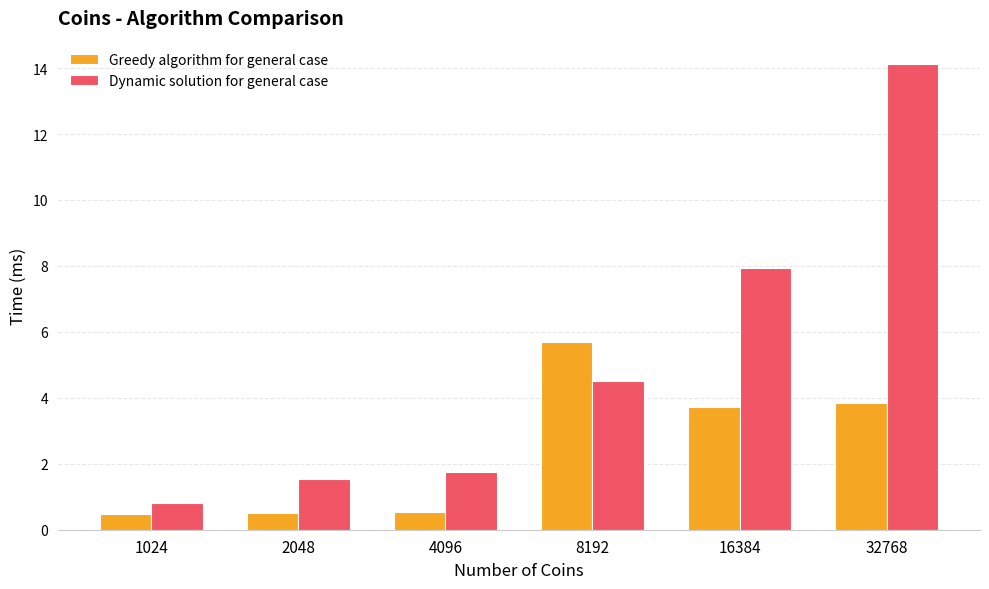

What is the average value of the Dynamic solution for general case series?

5.1